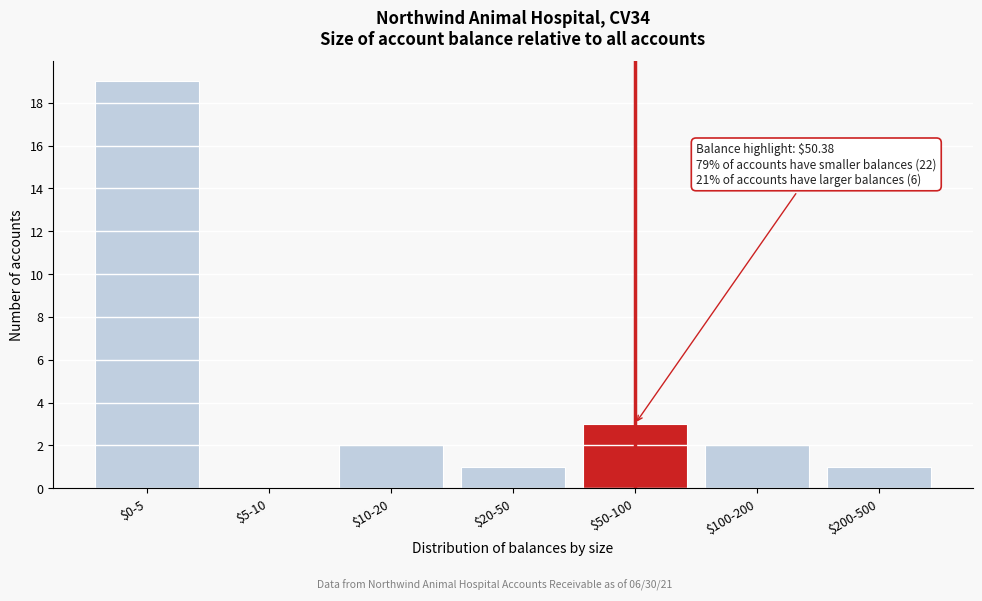

At which label is the value closest to 9?

$50-100